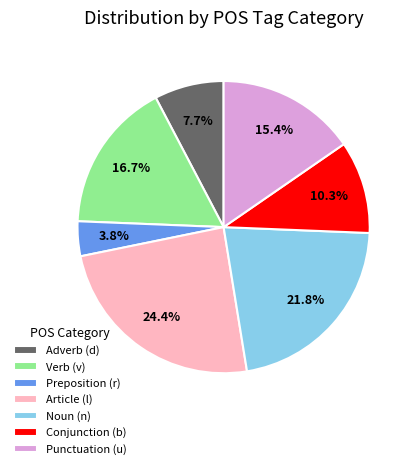

Which category has the smallest portion of the pie?

Preposition (r)